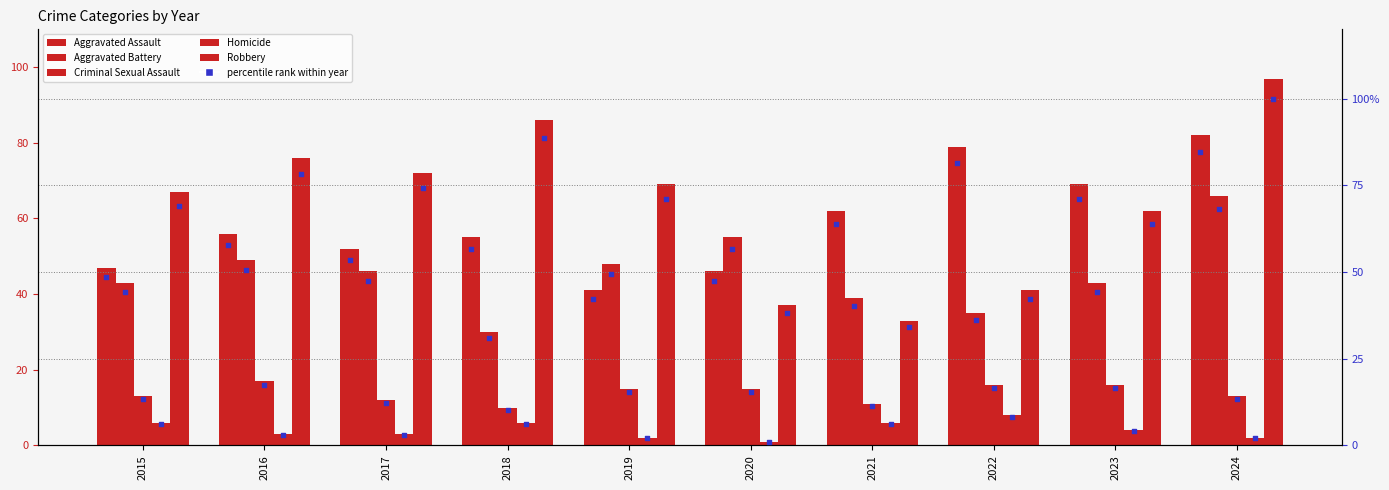

Which series has the largest total across all categories?

Robbery